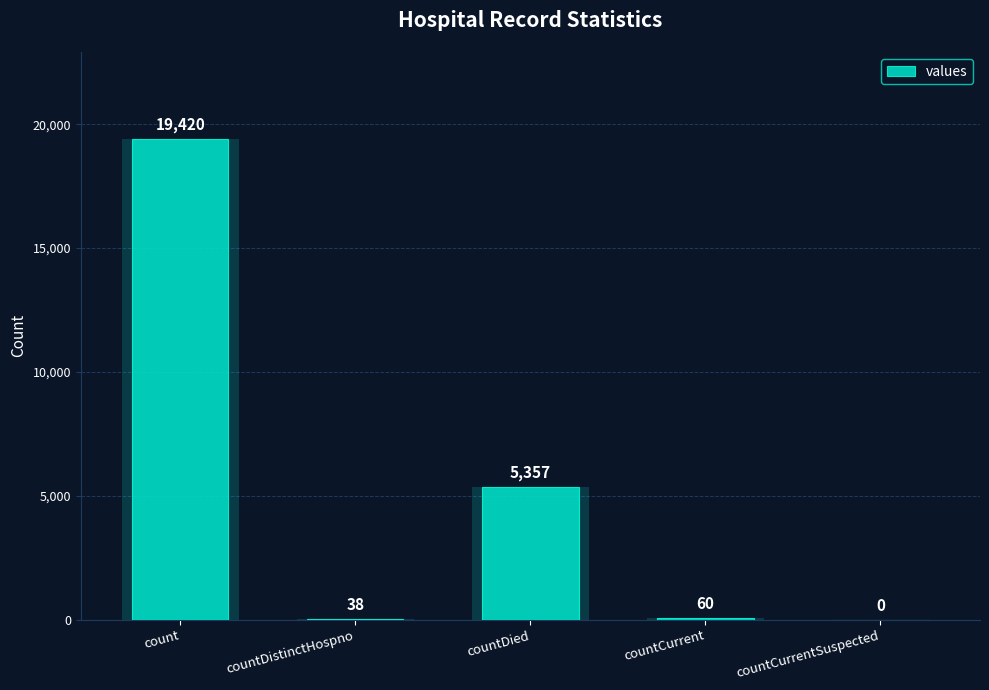

How many values exceed 60?

2